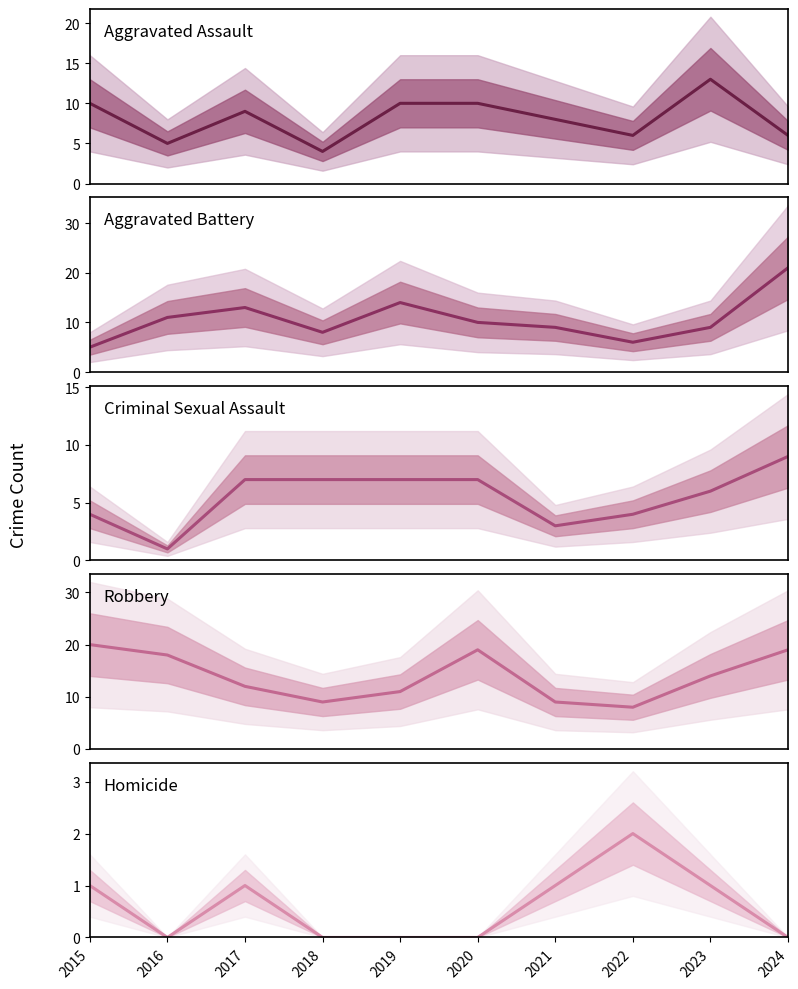

List the series in order of their overall mean, lowest first.

Homicide, Criminal Sexual Assault, Aggravated Assault, Aggravated Battery, Robbery